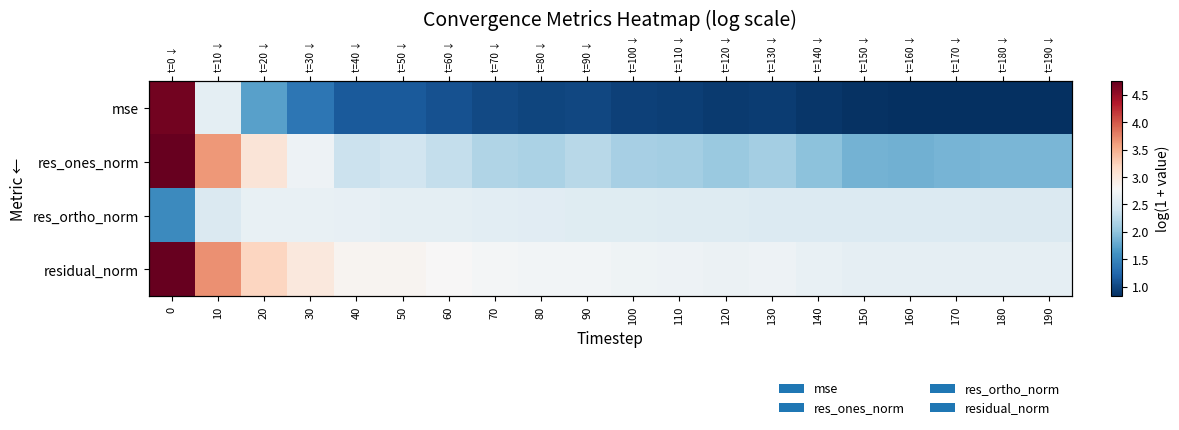

At how many categories does at least one series exceed 1?

20